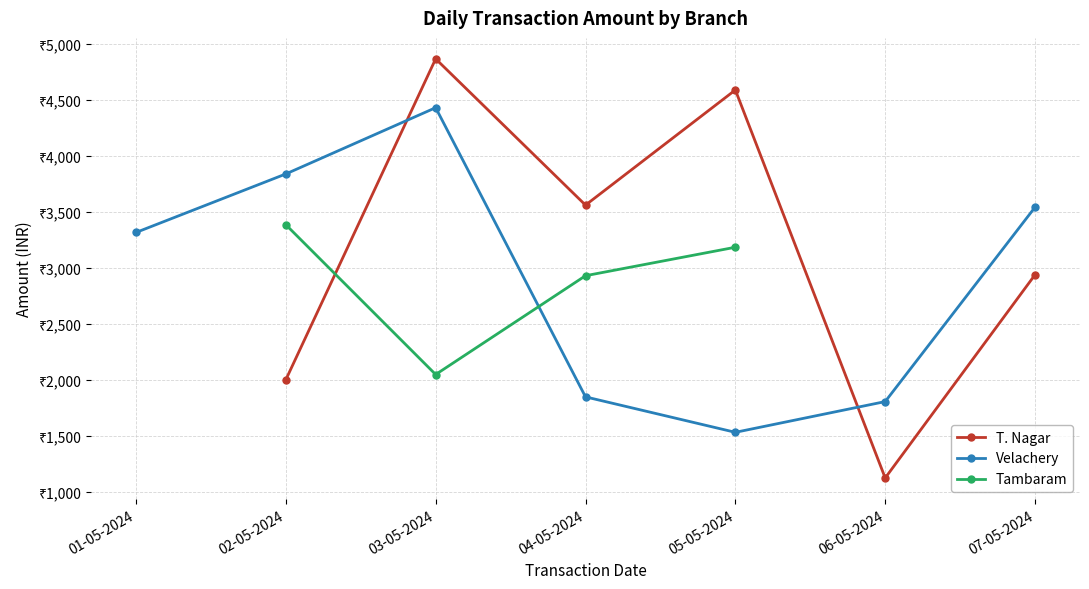

Is it true that Tambaram equals 3382.8 at 02-05-2024?

True